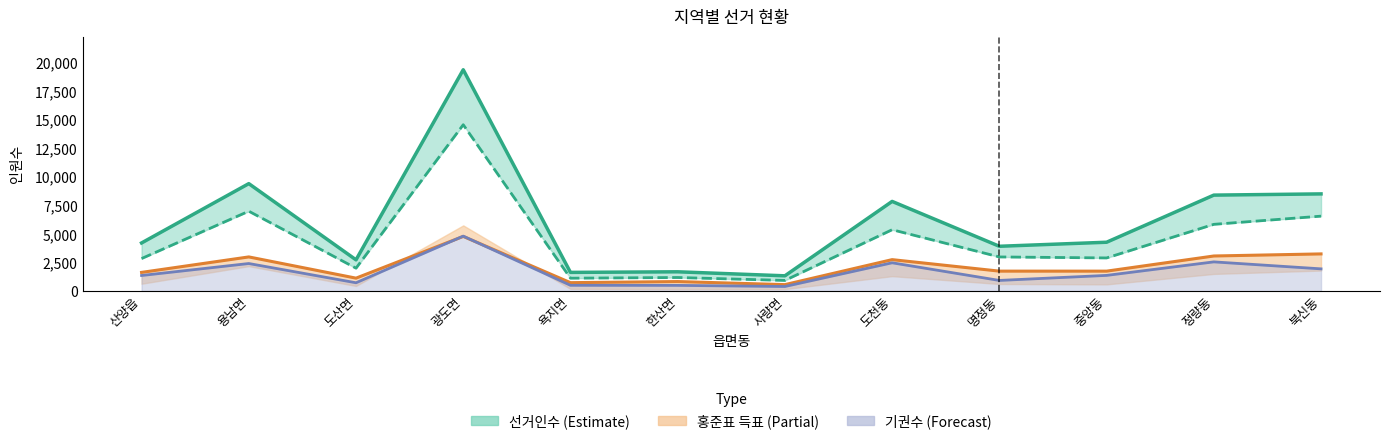

List the labels in order of 투표수 value, smallest first.

사량면, 욕지면, 한산면, 도산면, 산양읍, 중앙동, 명정동, 도천동, 정량동, 북신동, 용남면, 광도면